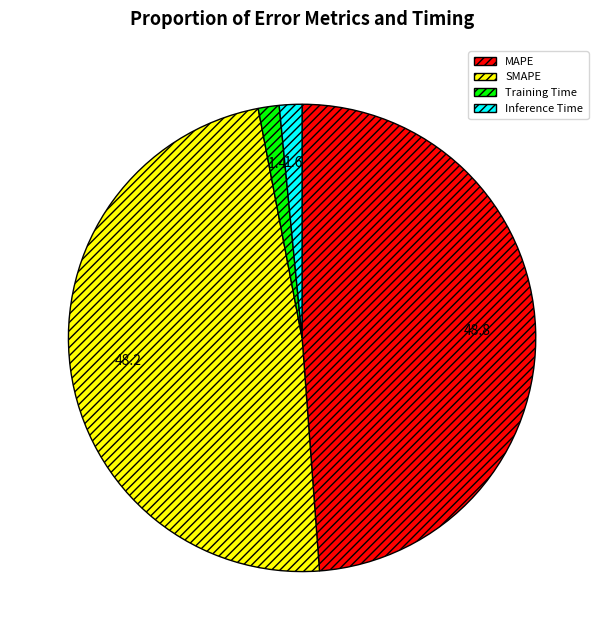

Count the number of slices in the pie.

4